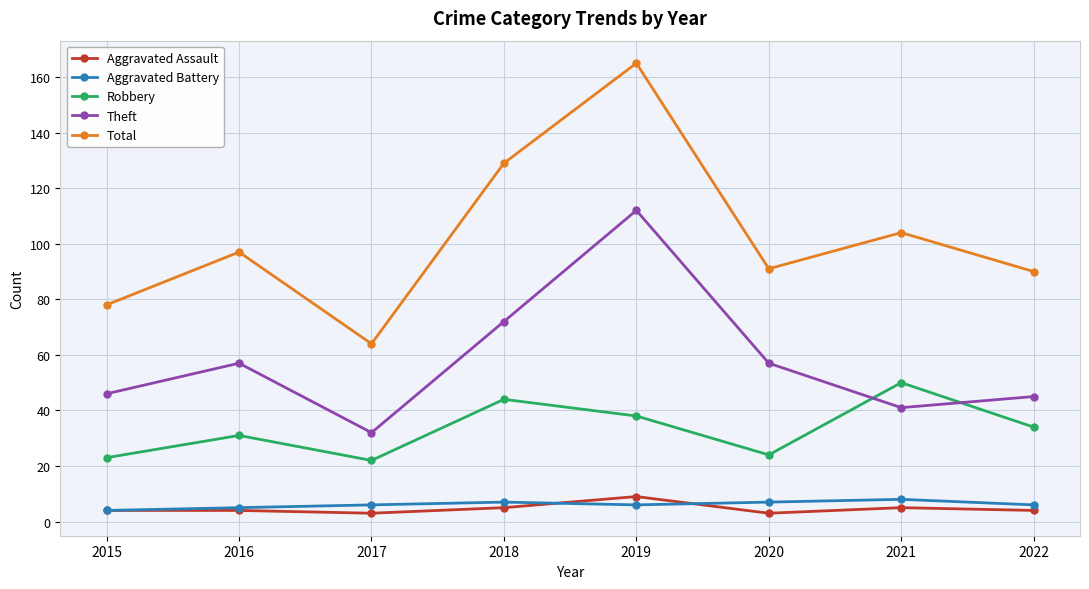

At how many categories does at least one series exceed 123?

2